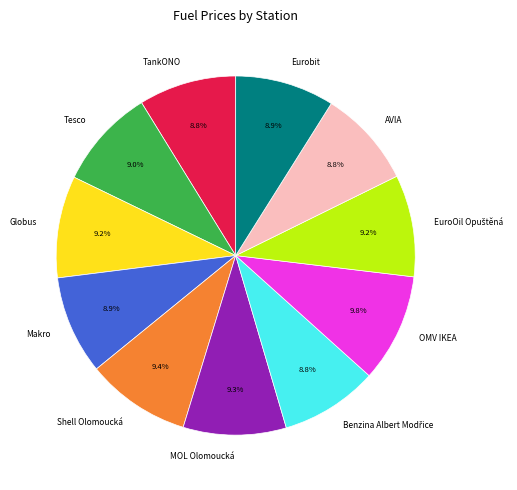

Is there a majority slice in this chart?

No